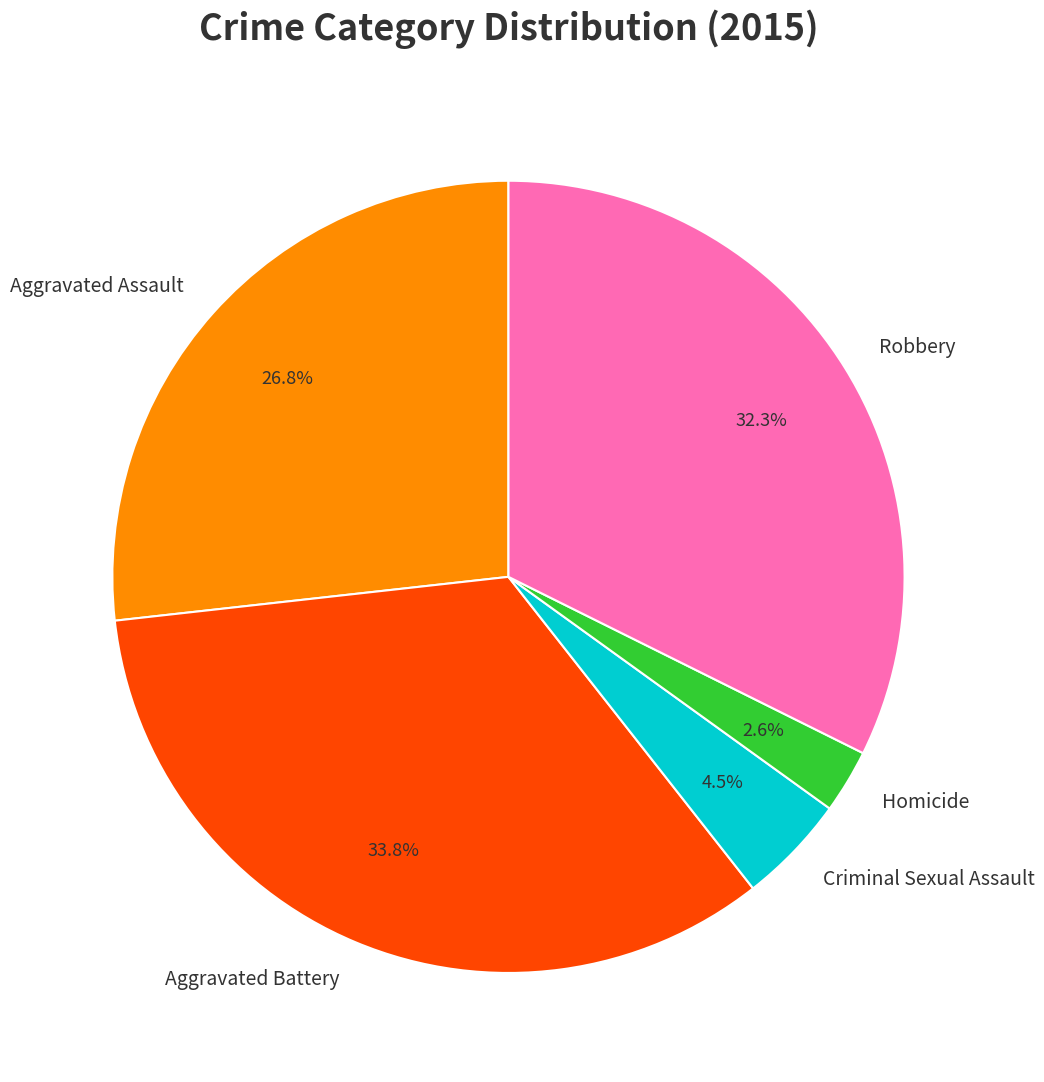

Count the number of slices in the pie.

5